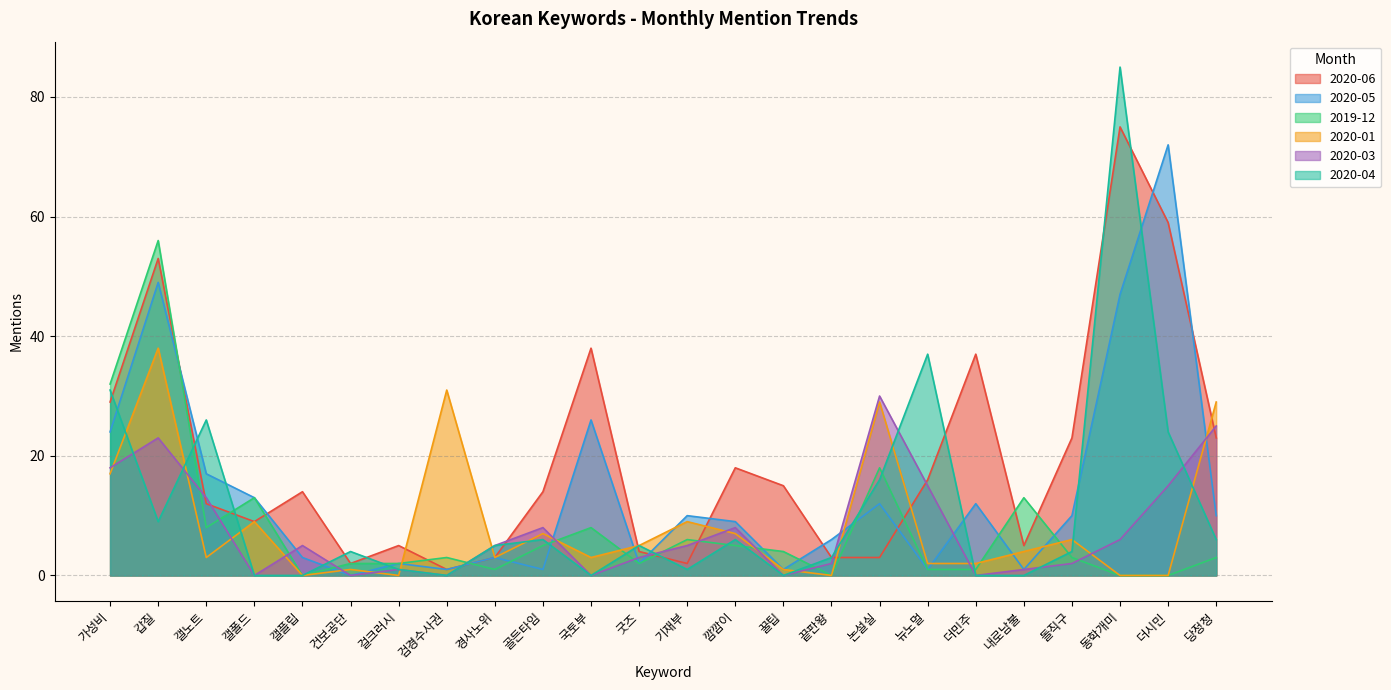

How many interior local peaks does the 2020-01 series have?

8